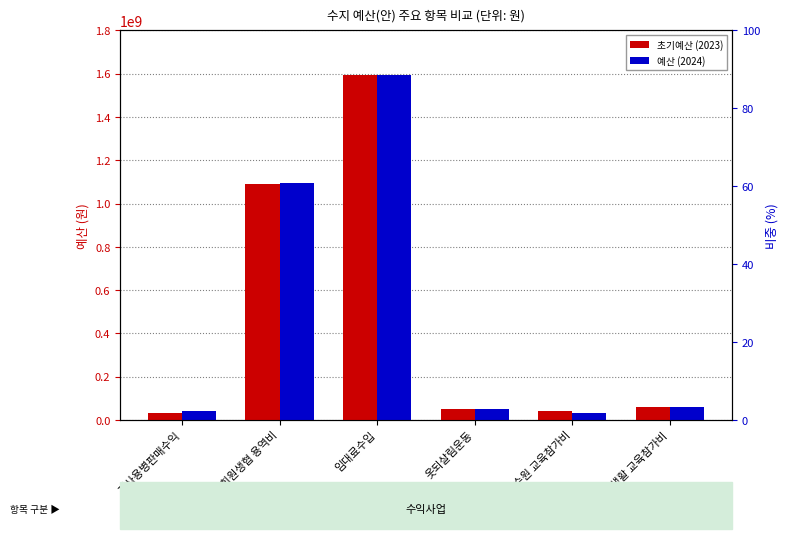

Rank the categories by 초기예산 (2023) value from highest to lowest.

임대료수입, 회원생협 용역비, 식생활 교육참가비, 옷되살림운동, 연수원 교육참가비, 재사용병판매수익